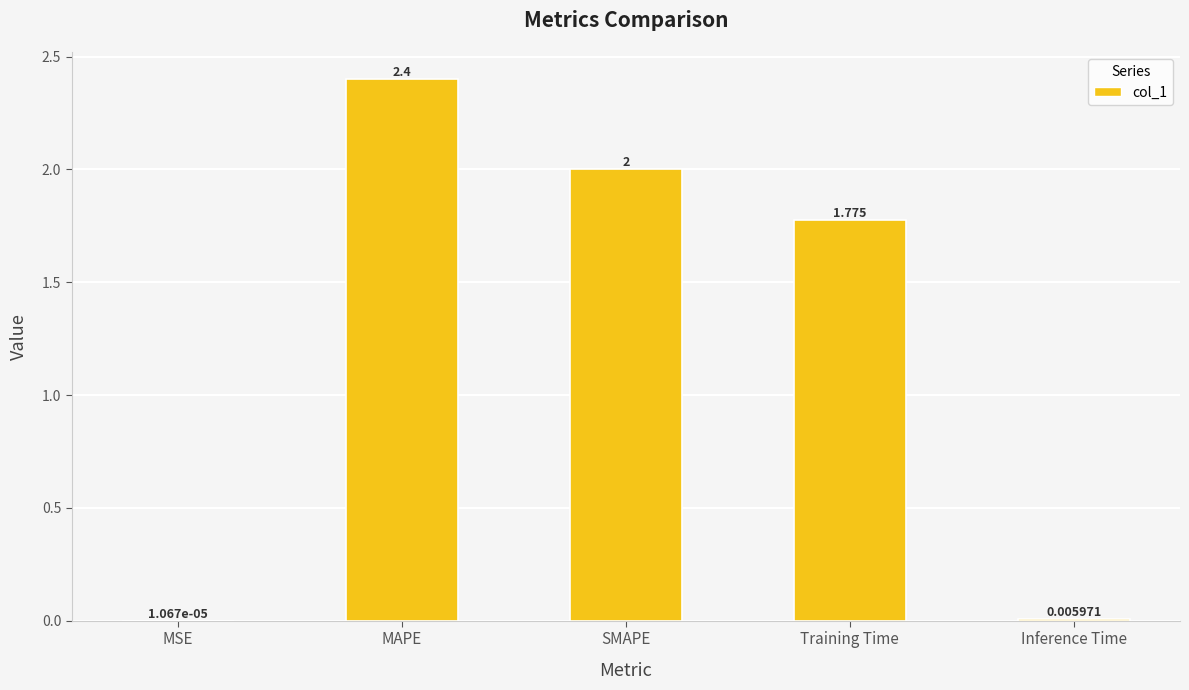

Where is the data nearest to the value 1?

Training Time